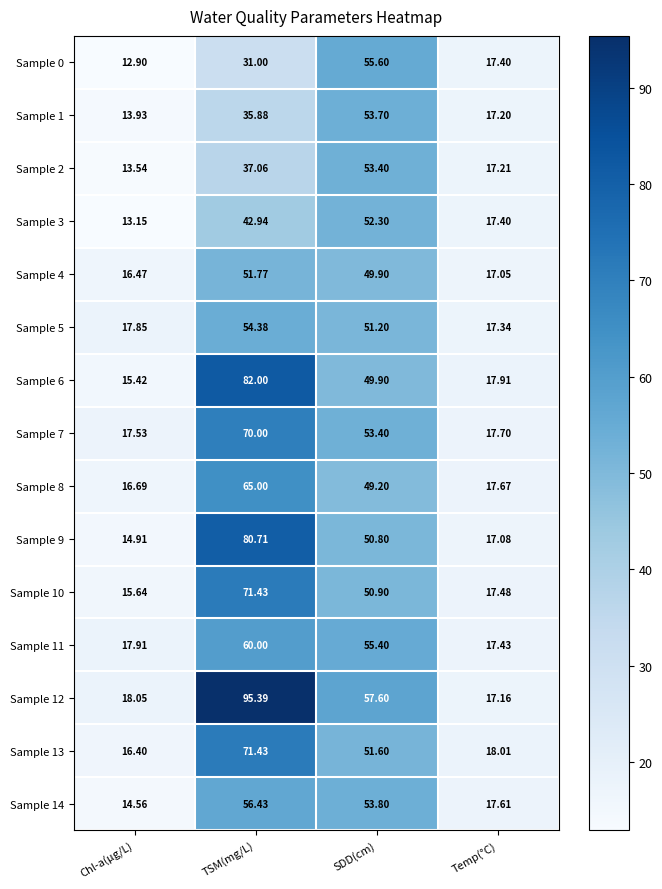

How many distinct data groups are displayed?

15